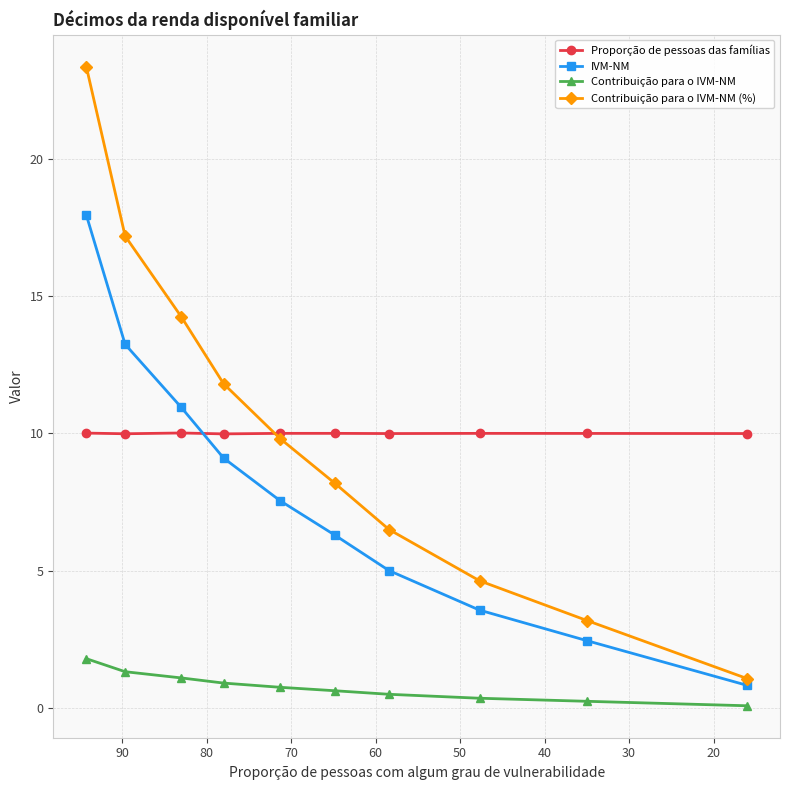

Reading left to right, transcribe all the data shown in this chart.

Proporção de pessoas das famílias: 10.0	10.0	10.0	10.0	10.0	10.0	10.0	10.0	10.0	10.0
IVM-NM: 18.0	13.2	11.0	9.1	7.5	6.3	5.0	3.6	2.5	0.8
Contribuição para o IVM-NM: 1.8	1.3	1.1	0.9	0.8	0.6	0.5	0.4	0.2	0.1
Contribuição para o IVM-NM (%): 23.4	17.2	14.3	11.8	9.8	8.2	6.5	4.6	3.2	1.1